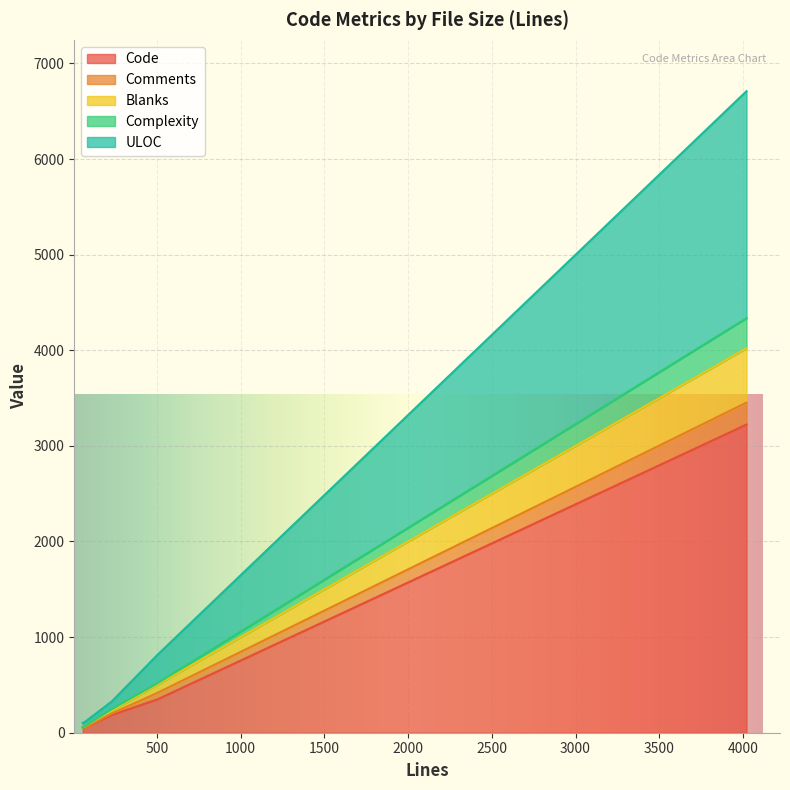

At which category is the sum across all series the highest?

4021